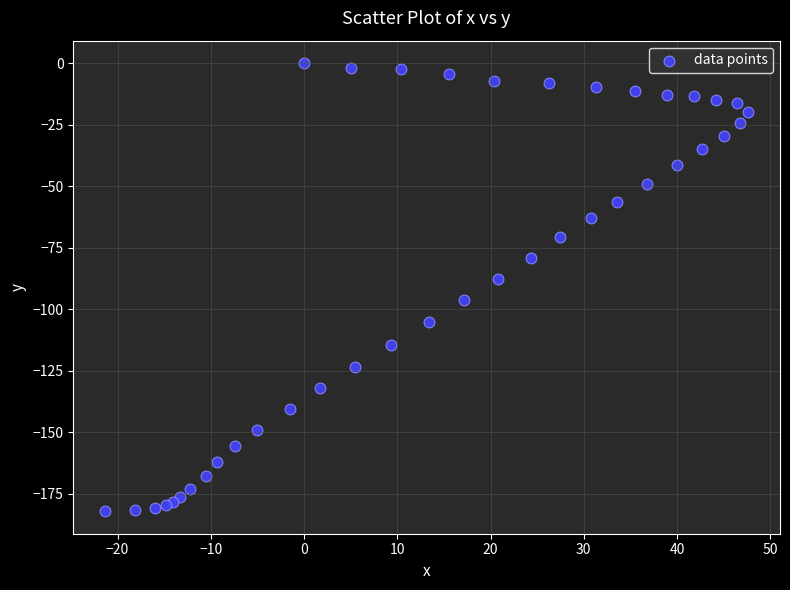

What Y value in the scatter plot is closest to -91?

-87.8